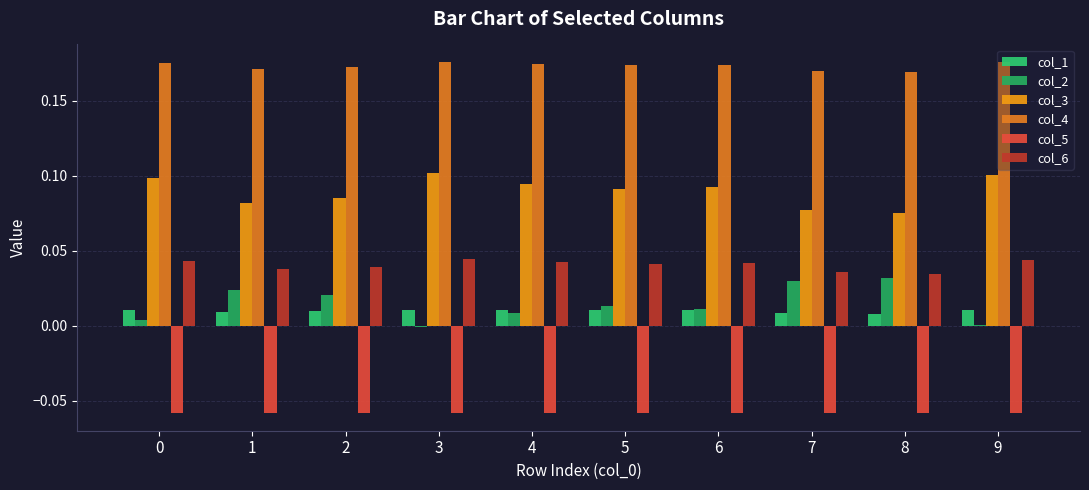

How many groups of bars are there?

10